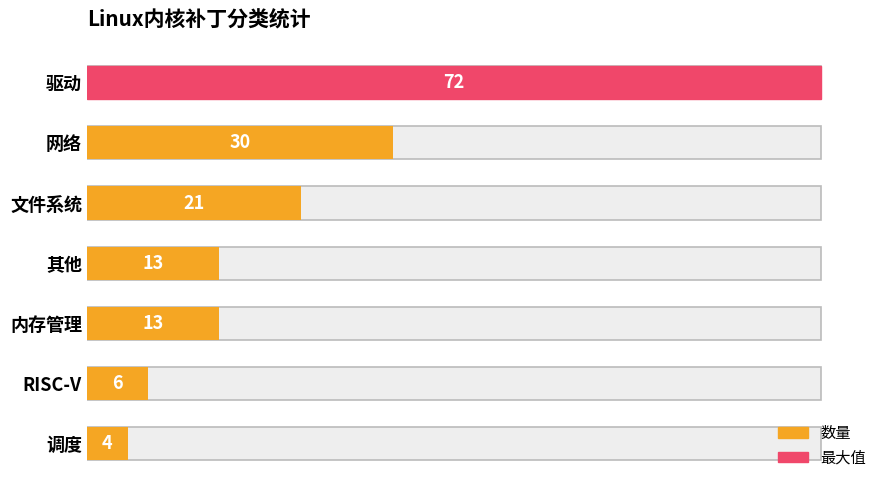

Is it true that the value at 网络 is 30?

True